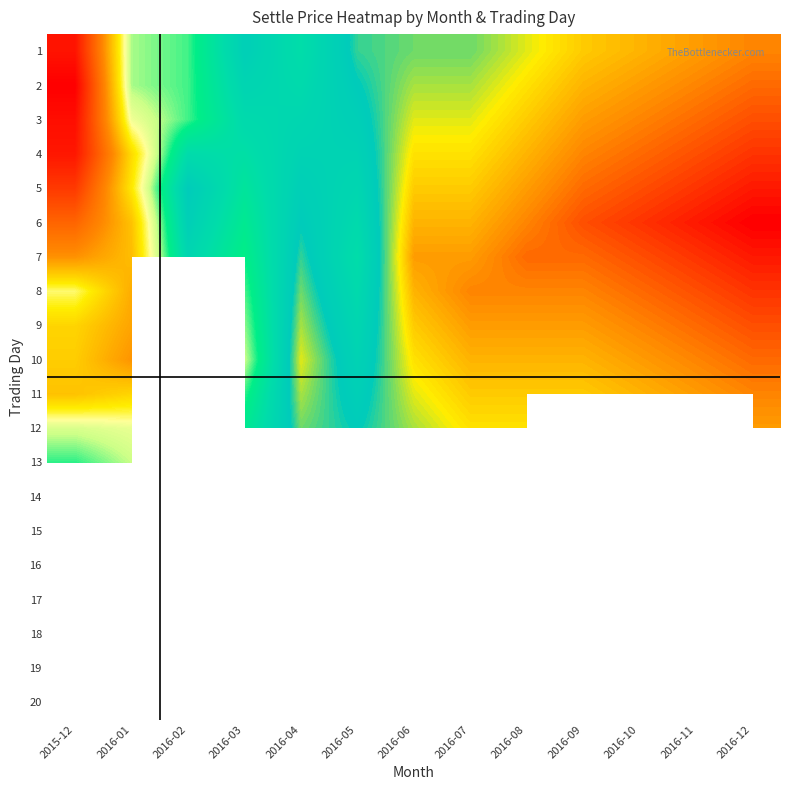

How many data points in 8 are above 8060?

6